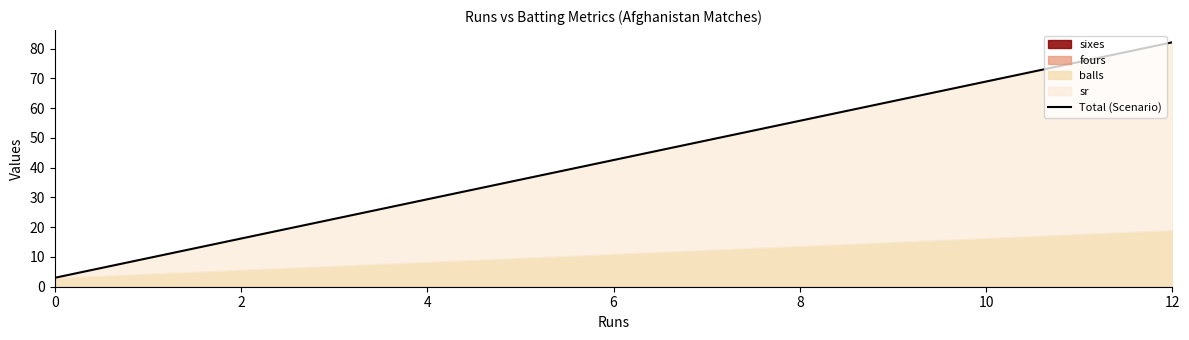

How many data points are less than 82?

2